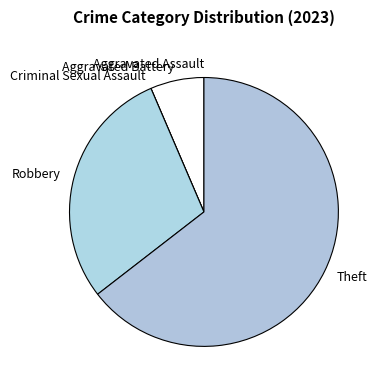

Which category accounts for the majority?

Theft